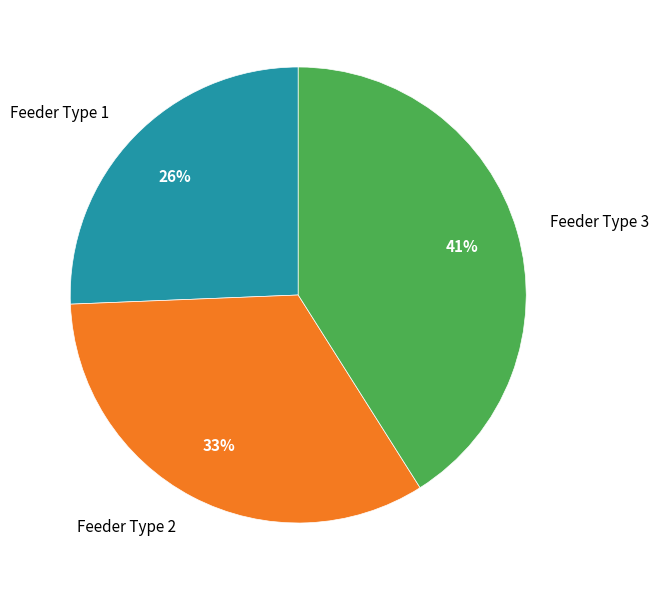

Is it true that Feeder Type 2 is 33% of the pie?

True